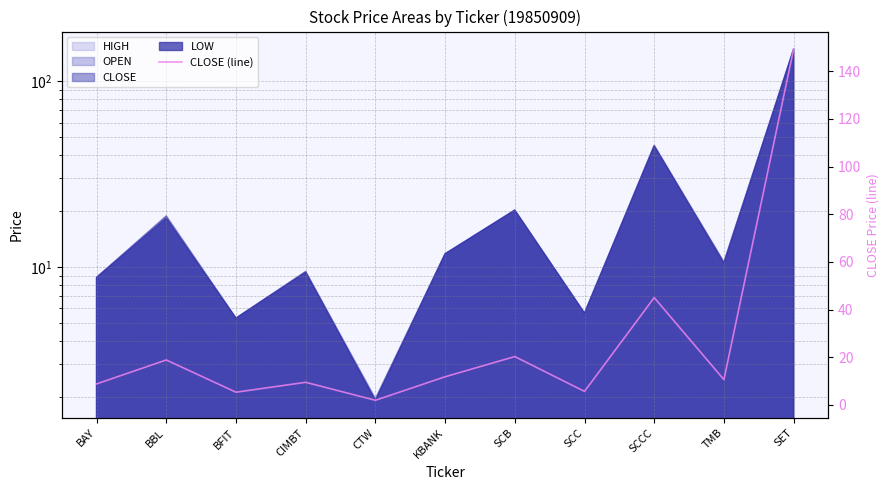

What is the sum of all values?

286.9